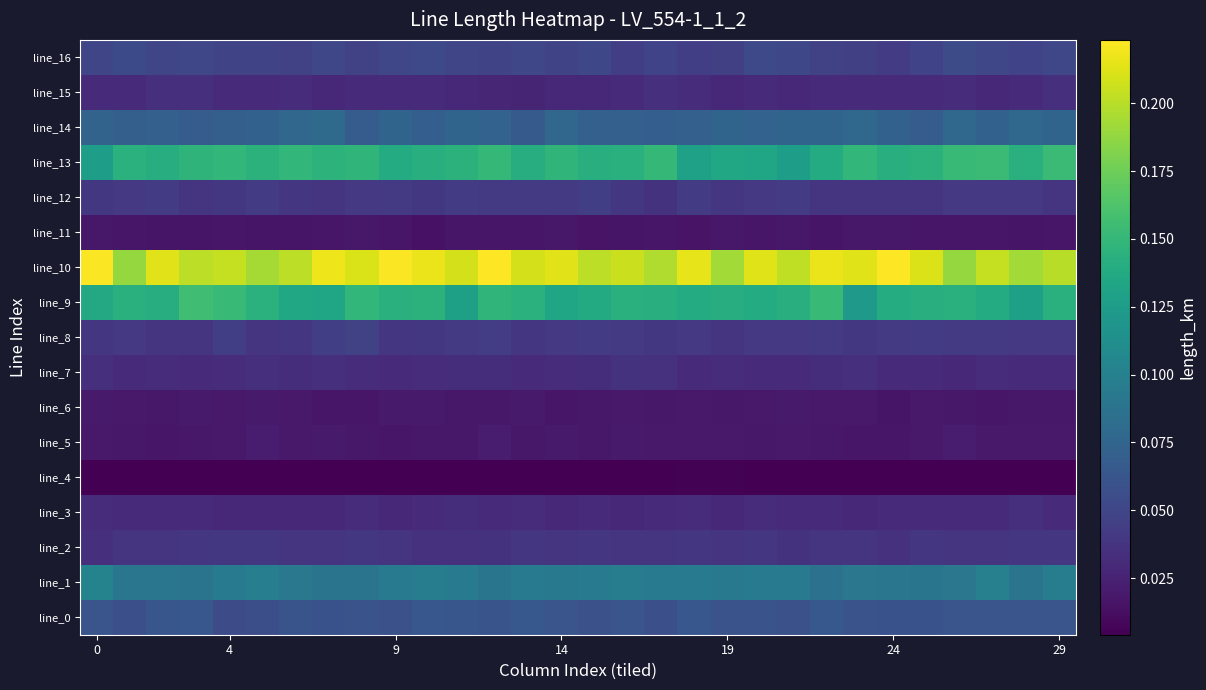

Reading left to right, extract all data points from this chart.

line_0: 0.1	0.1	0.1	0.1	0.1	0.1	0.1	0.1	0.1	0.1	0.1	0.1	0.1	0.1	0.1	0.1	0.1	0.1	0.1	0.1	0.1	0.1	0.1	0.1	0.1	0.1	0.1	0.1	0.1	0.1
line_1: 0.1	0.1	0.1	0.1	0.1	0.1	0.1	0.1	0.1	0.1	0.1	0.1	0.1	0.1	0.1	0.1	0.1	0.1	0.1	0.1	0.1	0.1	0.1	0.1	0.1	0.1	0.1	0.1	0.1	0.1
line_2: 0.0	0.0	0.0	0.0	0.0	0.0	0.0	0.0	0.0	0.0	0.0	0.0	0.0	0.0	0.0	0.0	0.0	0.0	0.0	0.0	0.0	0.0	0.0	0.0	0.0	0.0	0.0	0.0	0.0	0.0
line_3: 0.0	0.0	0.0	0.0	0.0	0.0	0.0	0.0	0.0	0.0	0.0	0.0	0.0	0.0	0.0	0.0	0.0	0.0	0.0	0.0	0.0	0.0	0.0	0.0	0.0	0.0	0.0	0.0	0.0	0.0
line_4: 0.0	0.0	0.0	0.0	0.0	0.0	0.0	0.0	0.0	0.0	0.0	0.0	0.0	0.0	0.0	0.0	0.0	0.0	0.0	0.0	0.0	0.0	0.0	0.0	0.0	0.0	0.0	0.0	0.0	0.0
line_5: 0.0	0.0	0.0	0.0	0.0	0.0	0.0	0.0	0.0	0.0	0.0	0.0	0.0	0.0	0.0	0.0	0.0	0.0	0.0	0.0	0.0	0.0	0.0	0.0	0.0	0.0	0.0	0.0	0.0	0.0
line_6: 0.0	0.0	0.0	0.0	0.0	0.0	0.0	0.0	0.0	0.0	0.0	0.0	0.0	0.0	0.0	0.0	0.0	0.0	0.0	0.0	0.0	0.0	0.0	0.0	0.0	0.0	0.0	0.0	0.0	0.0
line_7: 0.0	0.0	0.0	0.0	0.0	0.0	0.0	0.0	0.0	0.0	0.0	0.0	0.0	0.0	0.0	0.0	0.0	0.0	0.0	0.0	0.0	0.0	0.0	0.0	0.0	0.0	0.0	0.0	0.0	0.0
line_8: 0.0	0.0	0.0	0.0	0.0	0.0	0.0	0.0	0.0	0.0	0.0	0.0	0.0	0.0	0.0	0.0	0.0	0.0	0.0	0.0	0.0	0.0	0.0	0.0	0.0	0.0	0.0	0.0	0.0	0.0
line_9: 0.1	0.1	0.1	0.2	0.2	0.1	0.1	0.1	0.1	0.1	0.1	0.1	0.1	0.1	0.1	0.1	0.1	0.1	0.1	0.1	0.1	0.1	0.2	0.1	0.1	0.1	0.1	0.1	0.1	0.1
line_10: 0.2	0.2	0.2	0.2	0.2	0.2	0.2	0.2	0.2	0.2	0.2	0.2	0.2	0.2	0.2	0.2	0.2	0.2	0.2	0.2	0.2	0.2	0.2	0.2	0.2	0.2	0.2	0.2	0.2	0.2
line_11: 0.0	0.0	0.0	0.0	0.0	0.0	0.0	0.0	0.0	0.0	0.0	0.0	0.0	0.0	0.0	0.0	0.0	0.0	0.0	0.0	0.0	0.0	0.0	0.0	0.0	0.0	0.0	0.0	0.0	0.0
line_12: 0.0	0.0	0.0	0.0	0.0	0.0	0.0	0.0	0.0	0.0	0.0	0.0	0.0	0.0	0.0	0.0	0.0	0.0	0.0	0.0	0.0	0.0	0.0	0.0	0.0	0.0	0.0	0.0	0.0	0.0
line_13: 0.1	0.1	0.1	0.1	0.1	0.1	0.1	0.1	0.1	0.1	0.1	0.1	0.1	0.1	0.1	0.1	0.1	0.1	0.1	0.1	0.1	0.1	0.1	0.1	0.1	0.1	0.2	0.2	0.1	0.2
line_14: 0.1	0.1	0.1	0.1	0.1	0.1	0.1	0.1	0.1	0.1	0.1	0.1	0.1	0.1	0.1	0.1	0.1	0.1	0.1	0.1	0.1	0.1	0.1	0.1	0.1	0.1	0.1	0.1	0.1	0.1
line_15: 0.0	0.0	0.0	0.0	0.0	0.0	0.0	0.0	0.0	0.0	0.0	0.0	0.0	0.0	0.0	0.0	0.0	0.0	0.0	0.0	0.0	0.0	0.0	0.0	0.0	0.0	0.0	0.0	0.0	0.0
line_16: 0.1	0.1	0.0	0.1	0.0	0.0	0.0	0.1	0.0	0.1	0.1	0.1	0.0	0.1	0.0	0.1	0.0	0.0	0.0	0.0	0.1	0.1	0.0	0.0	0.0	0.0	0.1	0.1	0.0	0.1